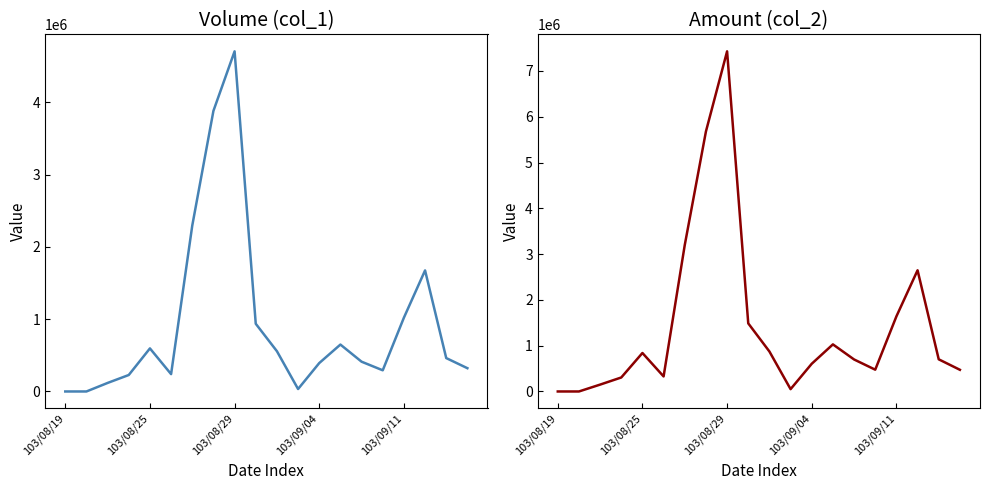

Where is the first local minimum for Amount (col_2)?

5